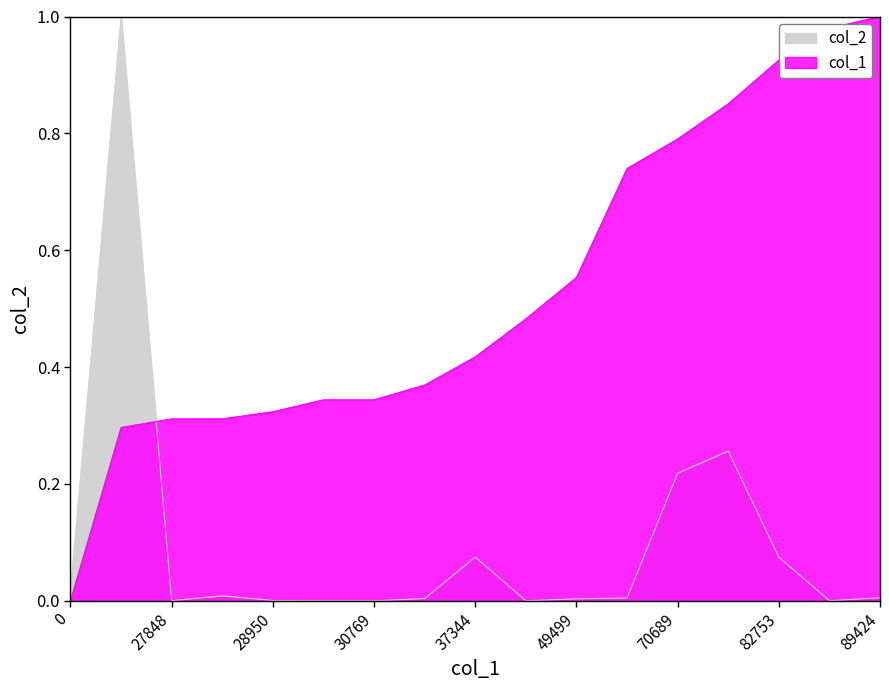

At how many categories does at least one series exceed 0?

17